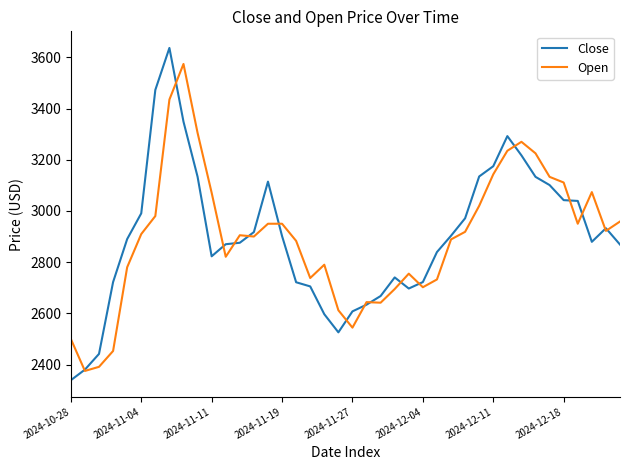

What is the minimum value for Open?

2375.1